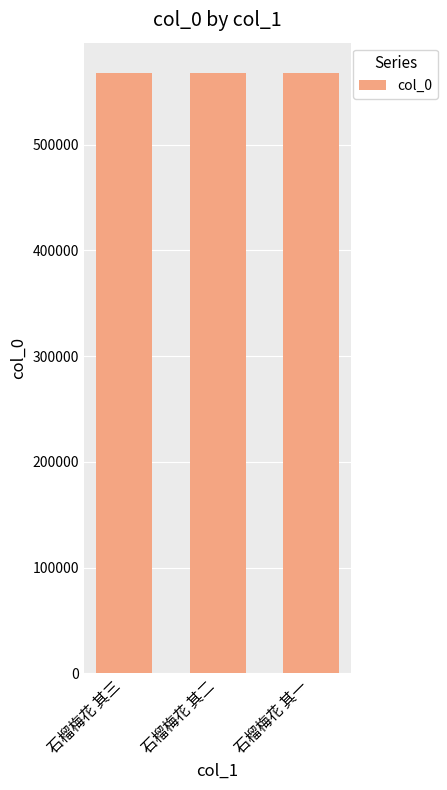

What is the sum of all values?

1703625